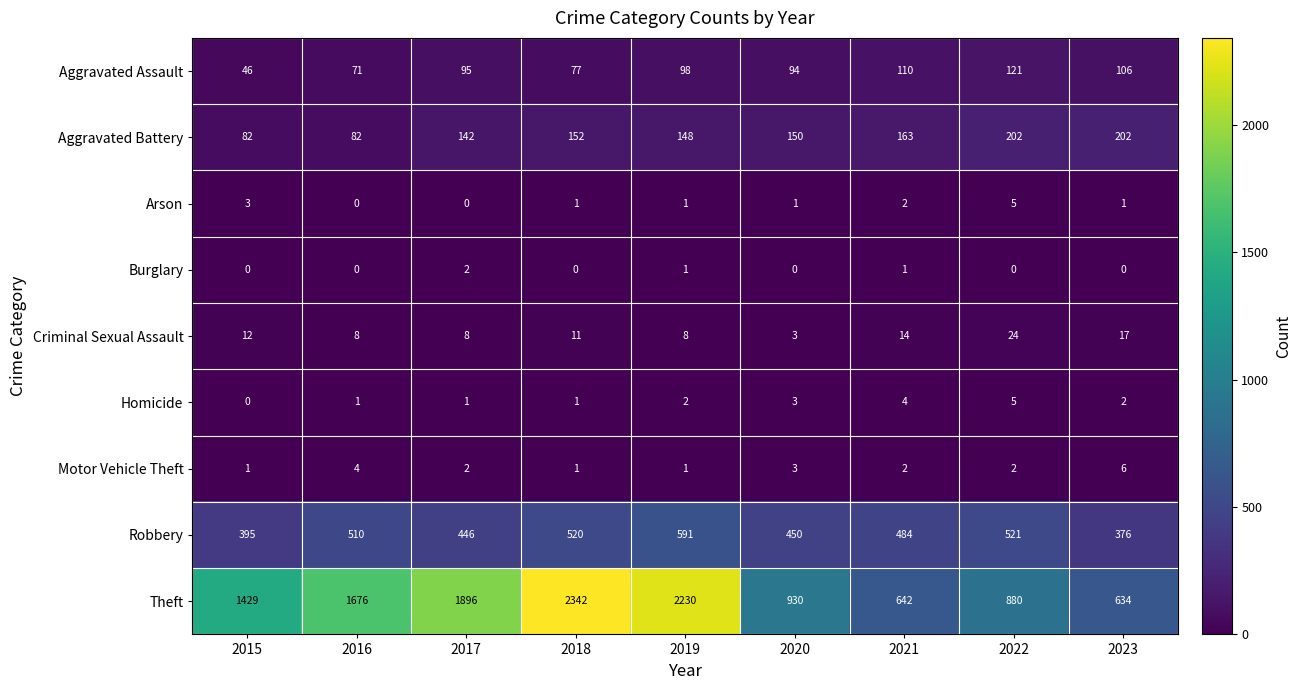

Which category has the highest value in the Aggravated Assault series?

2022